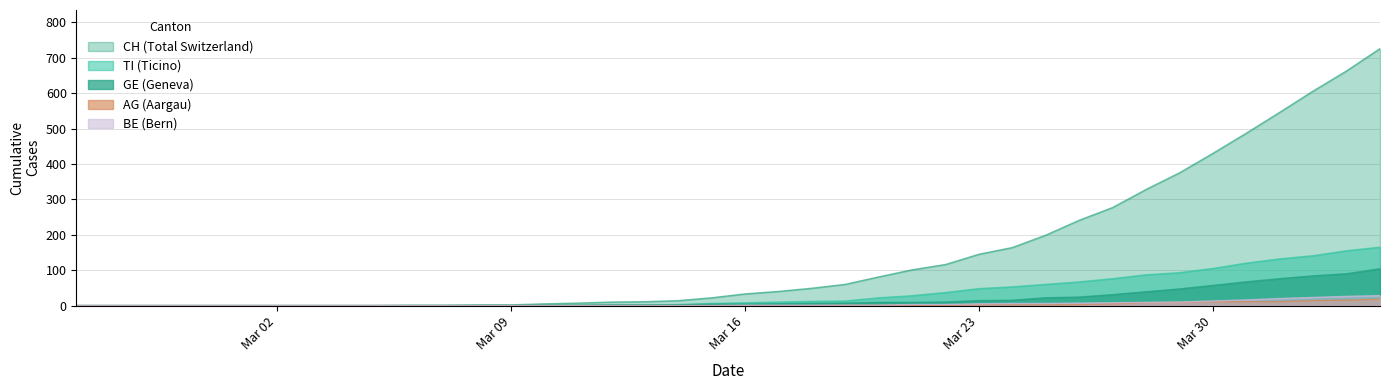

Which series has the largest total across all categories?

CH (Total Switzerland)